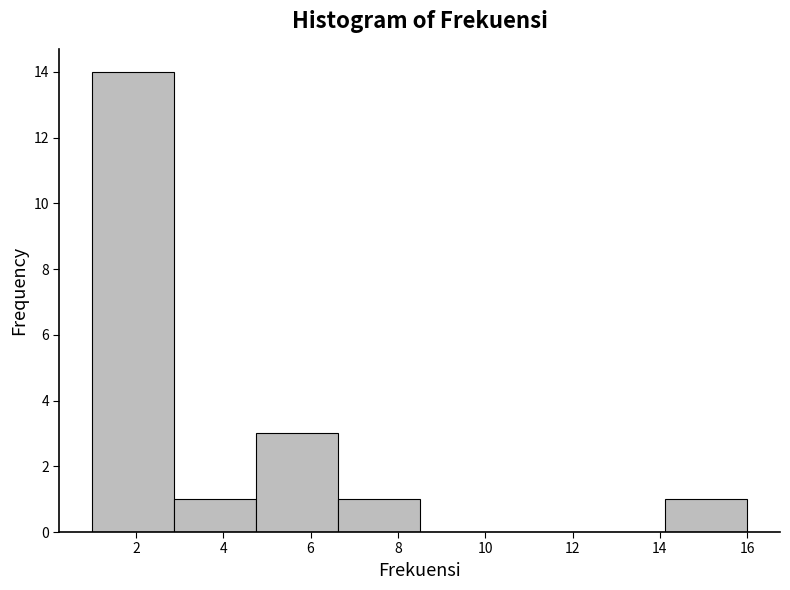

Reading left to right, list every bar in this chart as the range it spans on the x-axis followed by its height. Neither the bar edges nor the heights are printed on the chart, so give them approximately, as read against the axes.

1.0 to 2.8: 14
2.8 to 4.8: 1
4.8 to 6.6: 3
6.6 to 8.6: 1
8.6 to 10.4: 0
10.4 to 12.2: 0
12.2 to 14.2: 0
14.2 to 16.0: 1